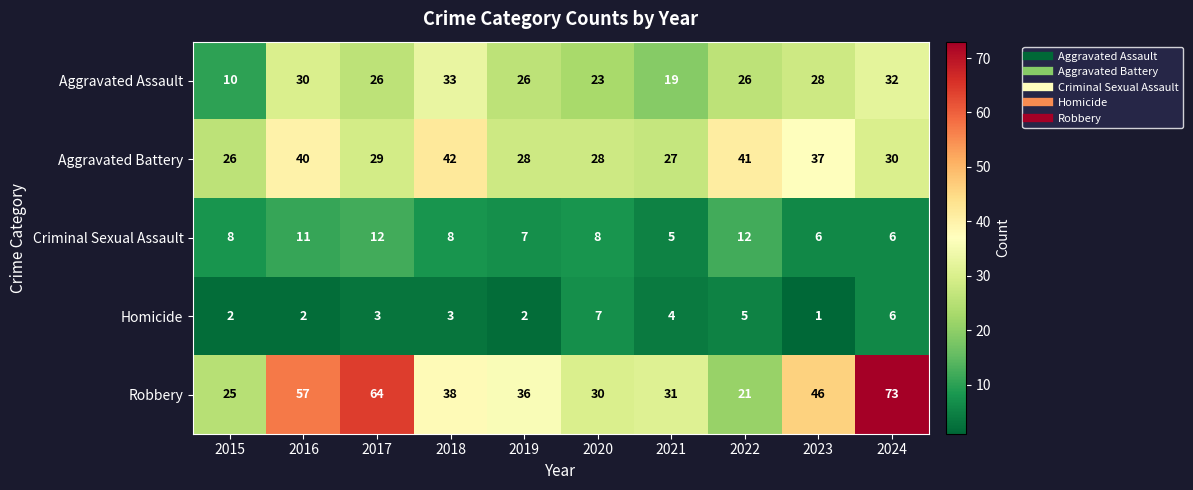

Which label corresponds to the largest value in the chart?

2024